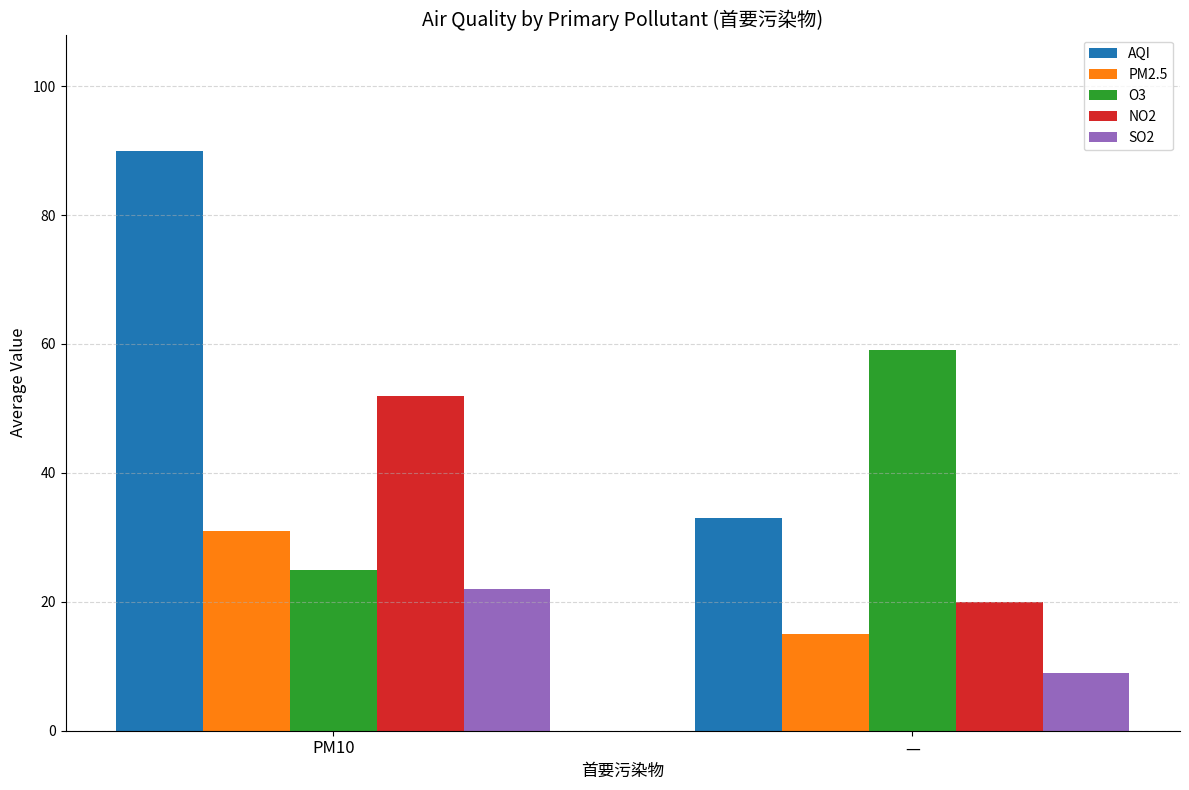

What is the average value of the AQI series?

62